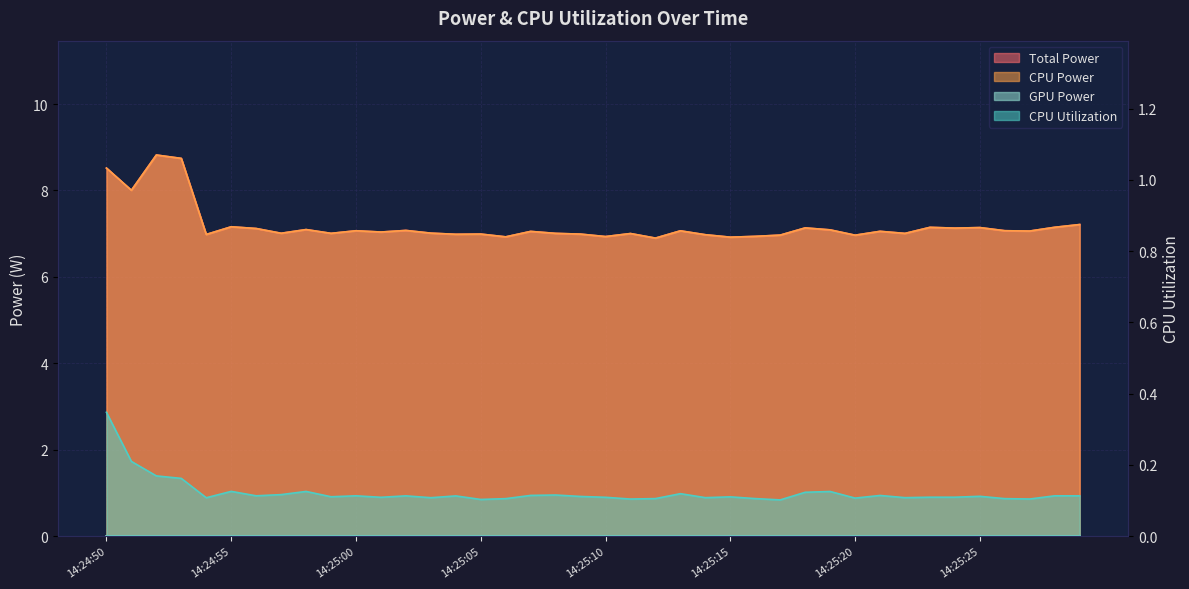

True or false: CPU Power and Total Power intersect in this chart.

False